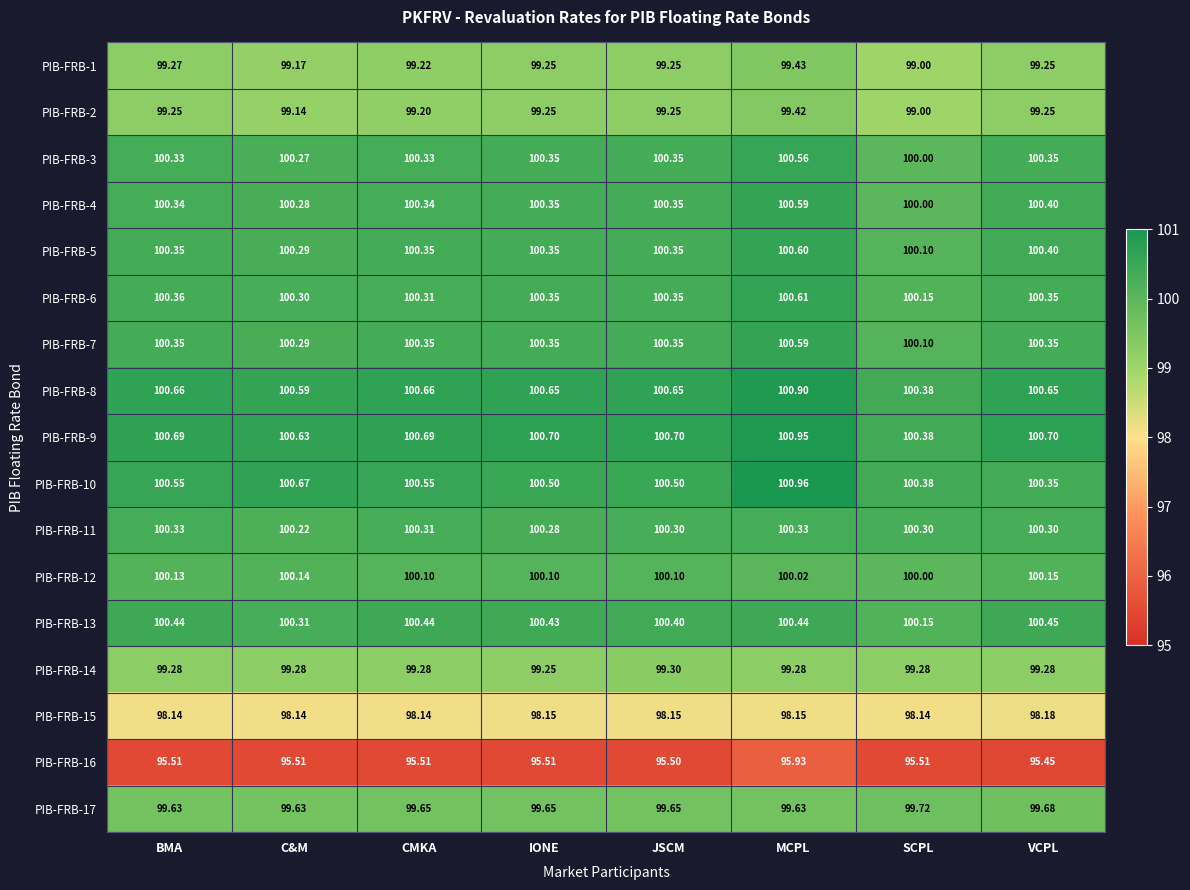

Is the value of PIB-FRB-15 at C&M greater than the value of PIB-FRB-7 at IONE?

No